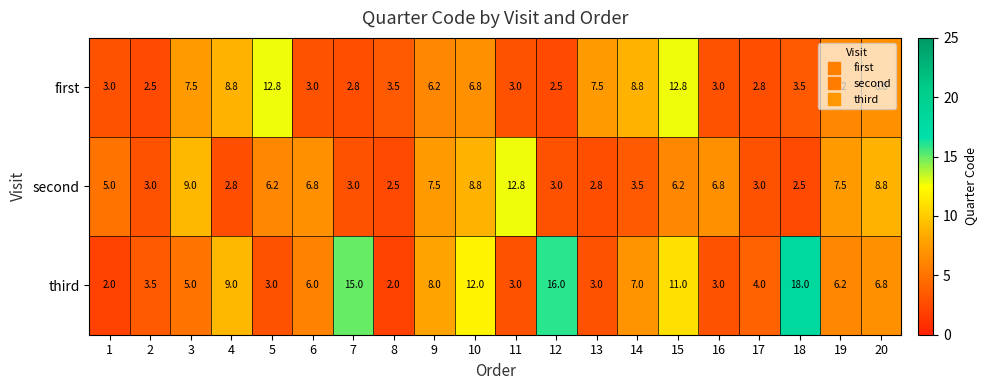

What is the difference between the second values at 20 and 11?

4.0